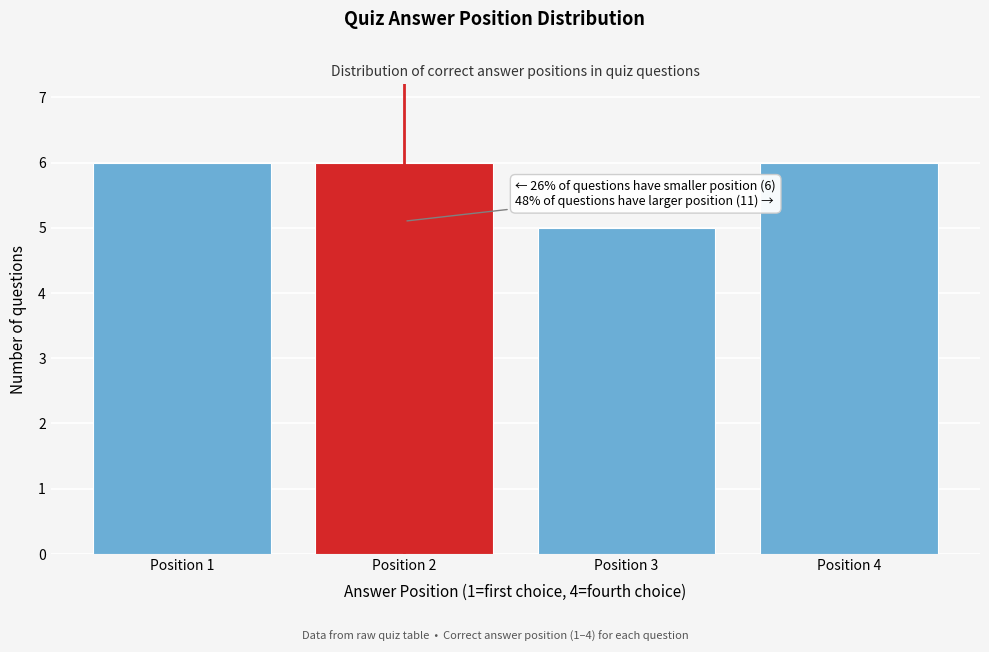

Reading left to right, what are all the values shown in this chart?

6	6	5	6